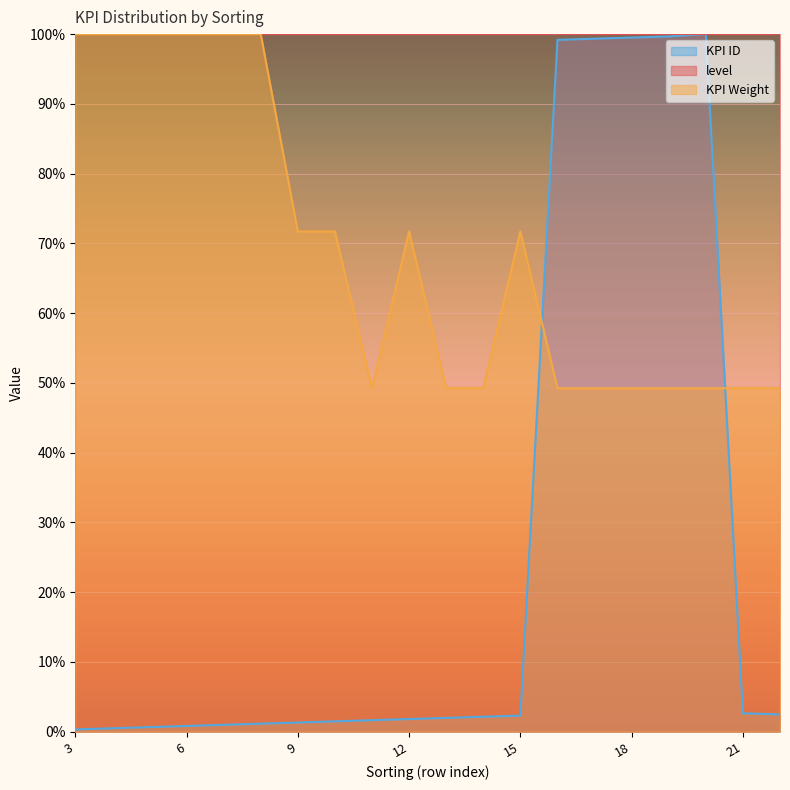

Is the value of KPI ID at 14 greater than the value of KPI Weight at 11?

No